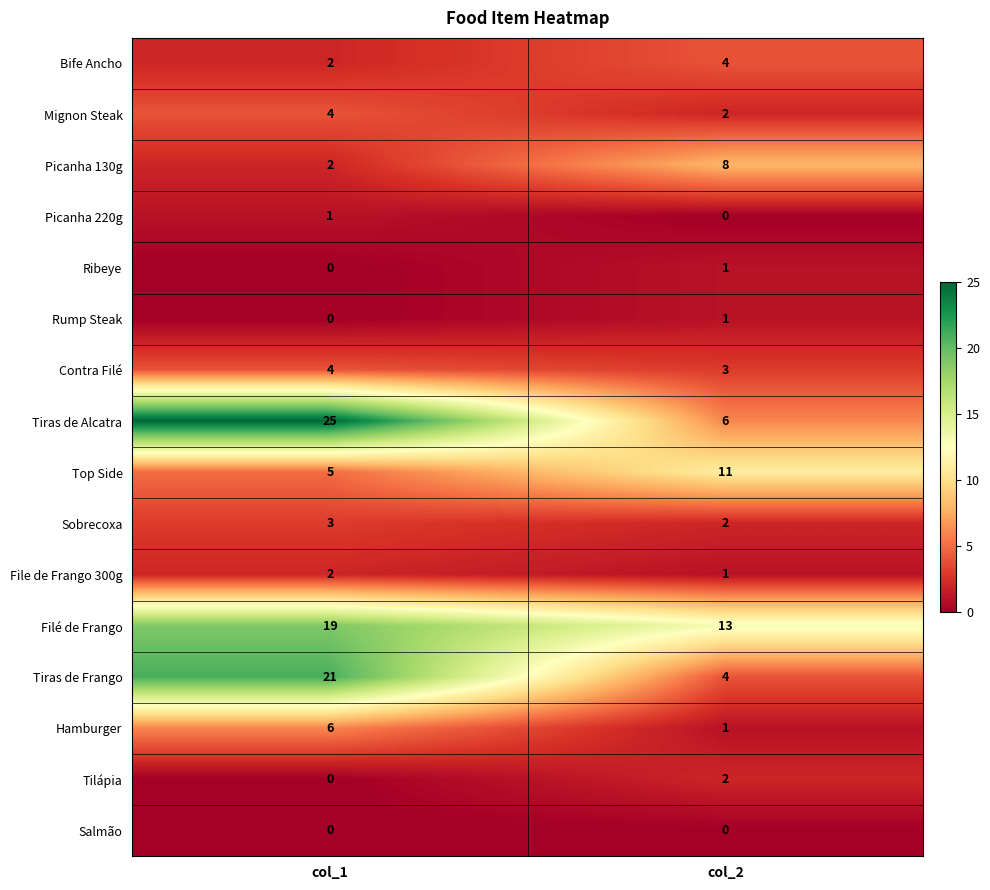

At which label is Tilápia closest to 1?

col_1